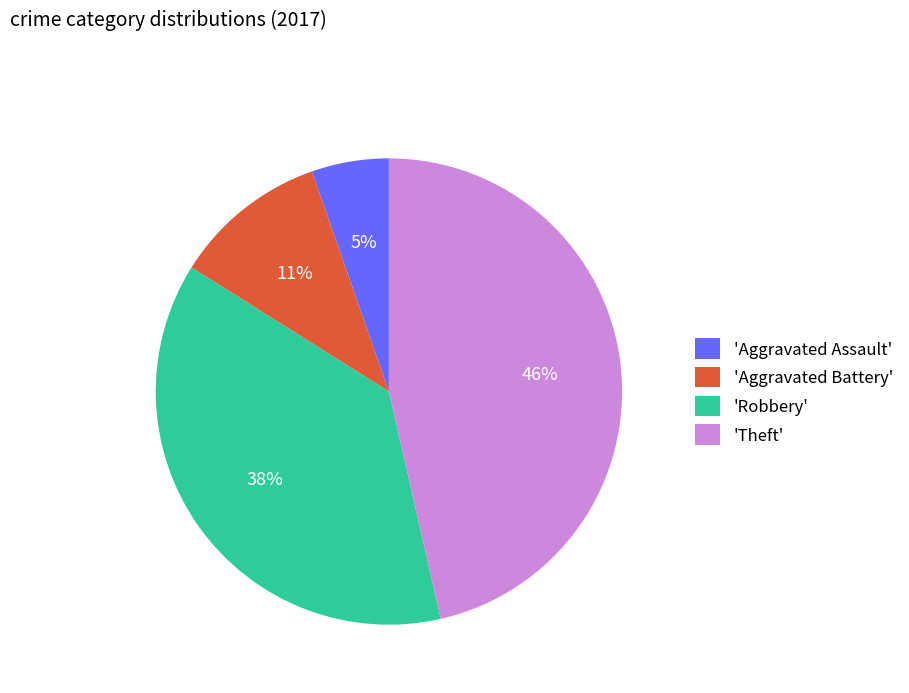

Is it true that 'Aggravated Battery' is 25% of the pie?

False